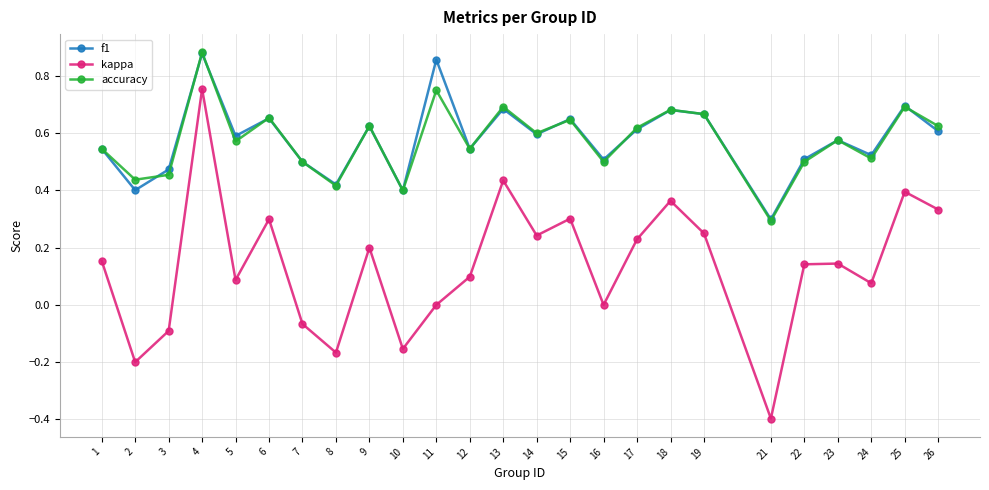

Which series has the widest spread of values?

kappa